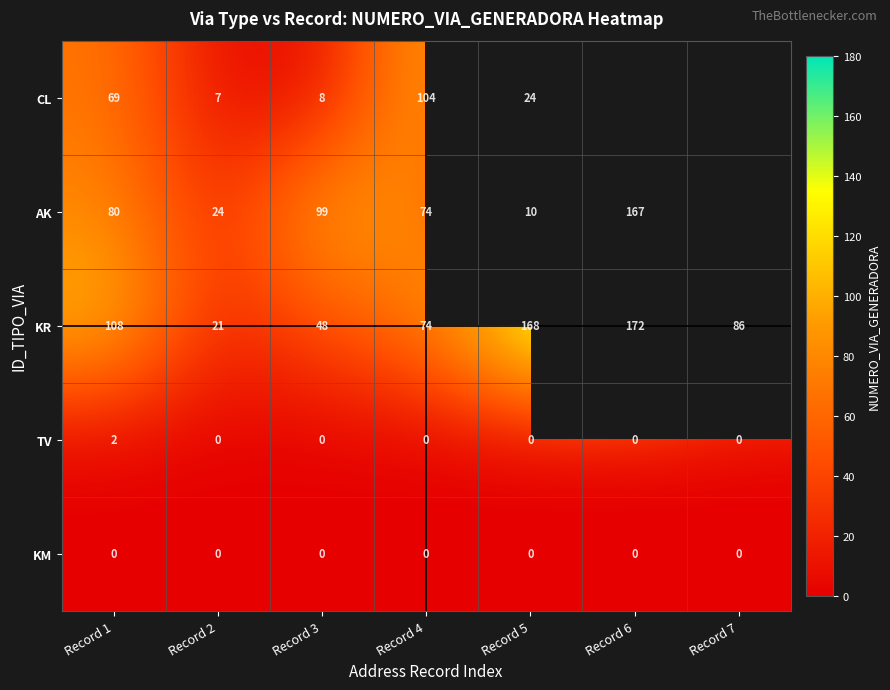

True or false: TV has a value of 0 at Record 2.

True